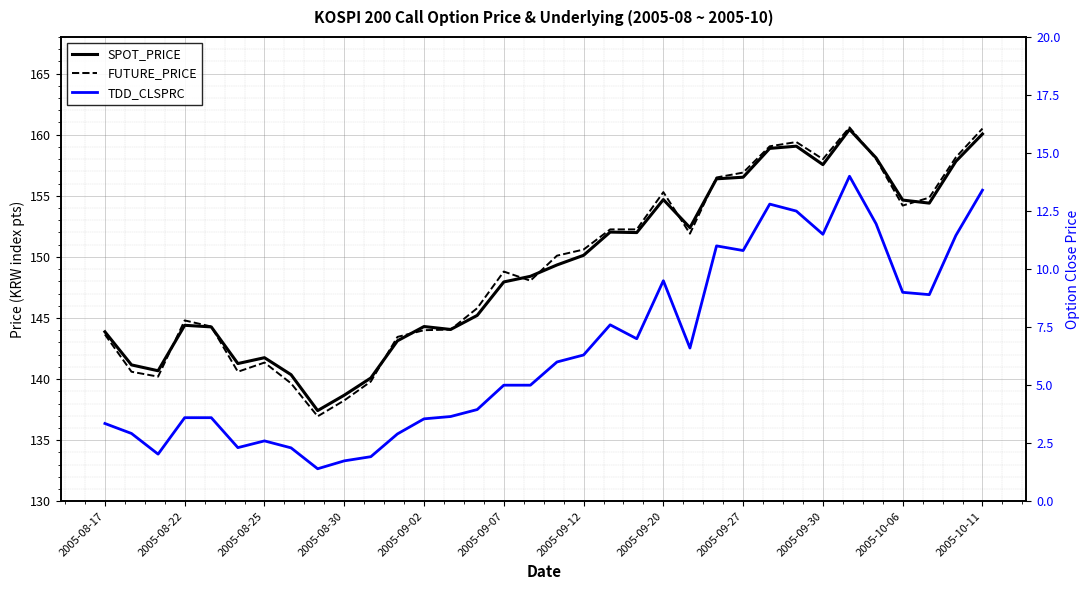

At which category does the chart reach its peak across all series?

28